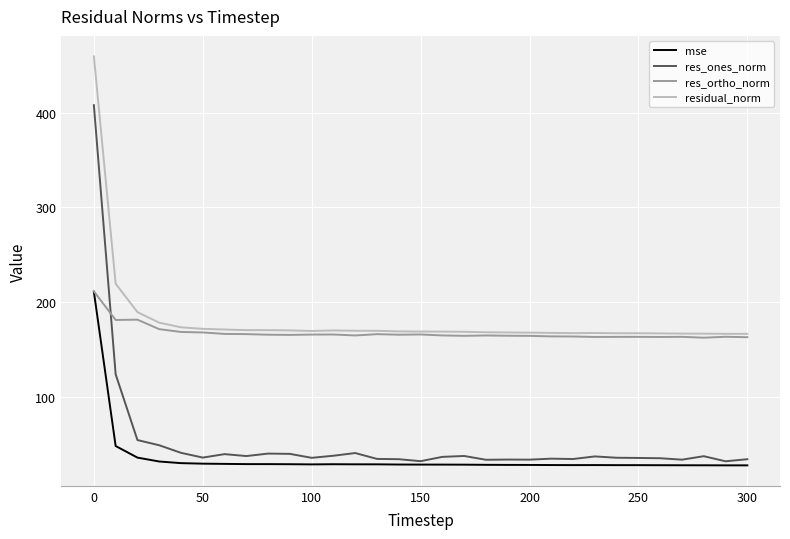

How many distinct data groups are displayed?

4